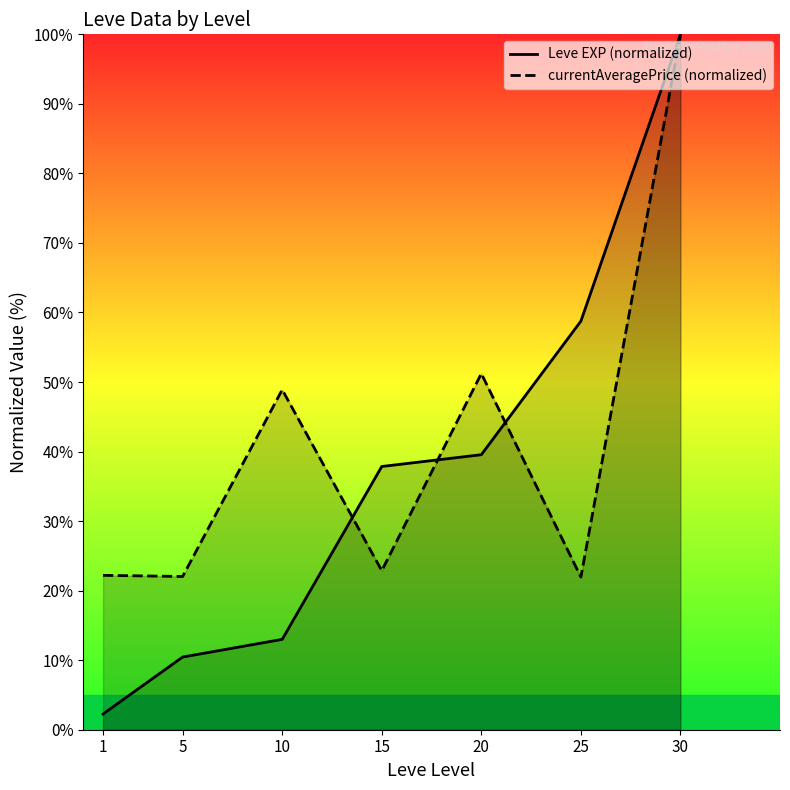

Rank the series by their average value, from highest to lowest.

currentAveragePrice (normalized), Leve EXP (normalized)